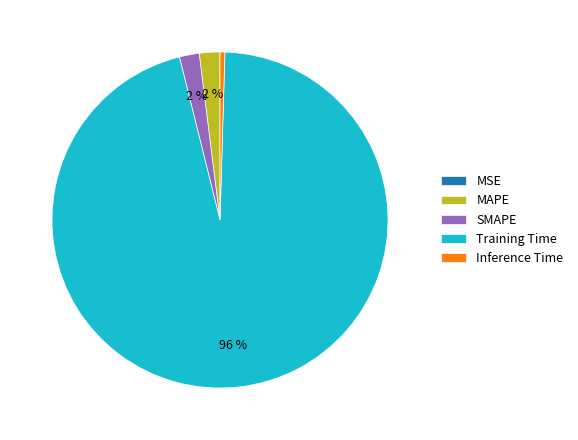

Combined, do Inference Time and SMAPE account for over 50%?

No